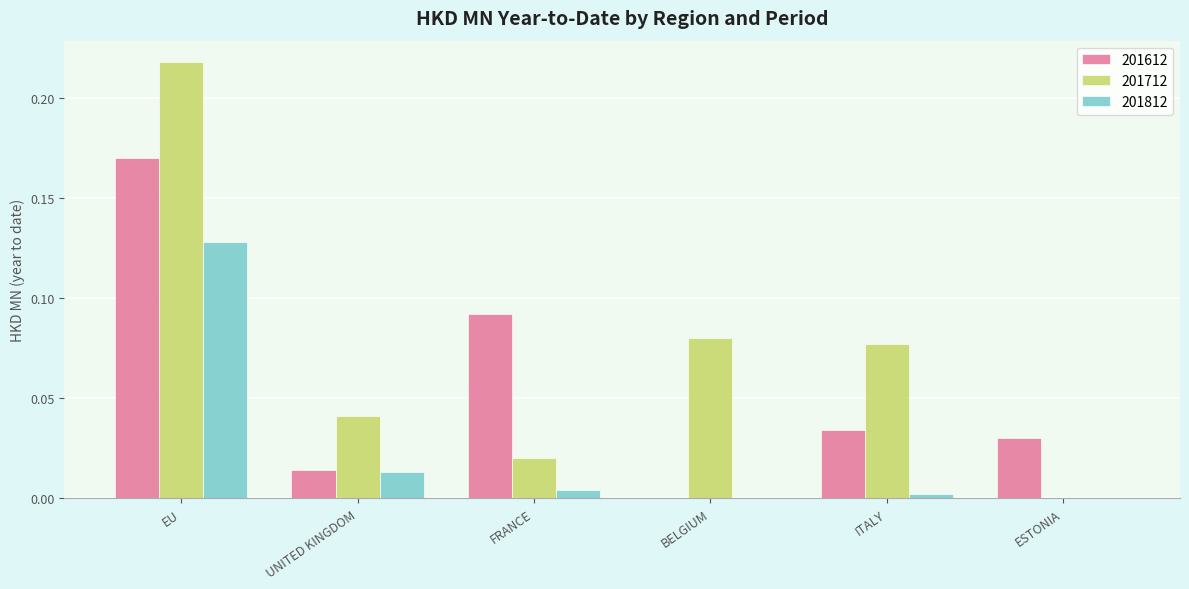

Which category has the highest value in the 201712 series?

EU